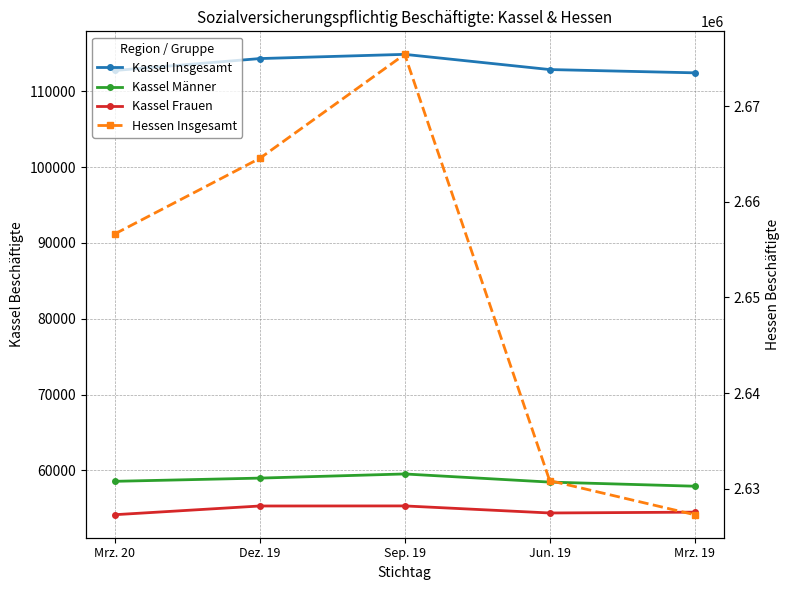

How many values in the Kassel Männer series are below 58563?

2